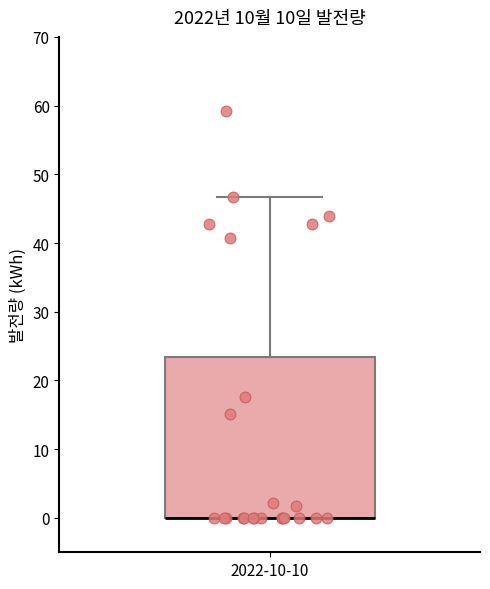

Transcribe this box plot: give where the median line is, the range the box spans, and where the two whiskers end, as read against the y-axis. The values are not printed on the chart, so give them approximately, as read against the axis.

median 0 (drawn on the box's lower edge), box 0 to 23, whiskers 0 to 47